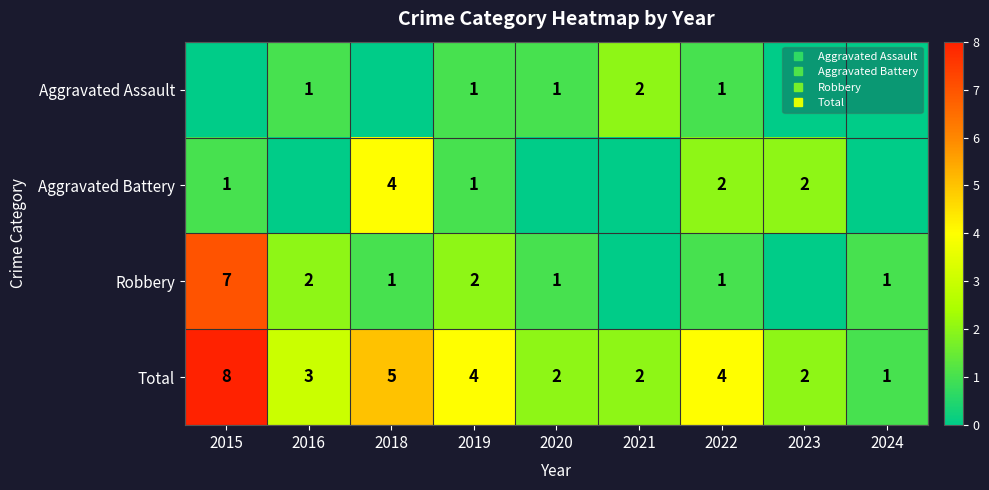

Between 2019 and 2016, which is larger?

2019